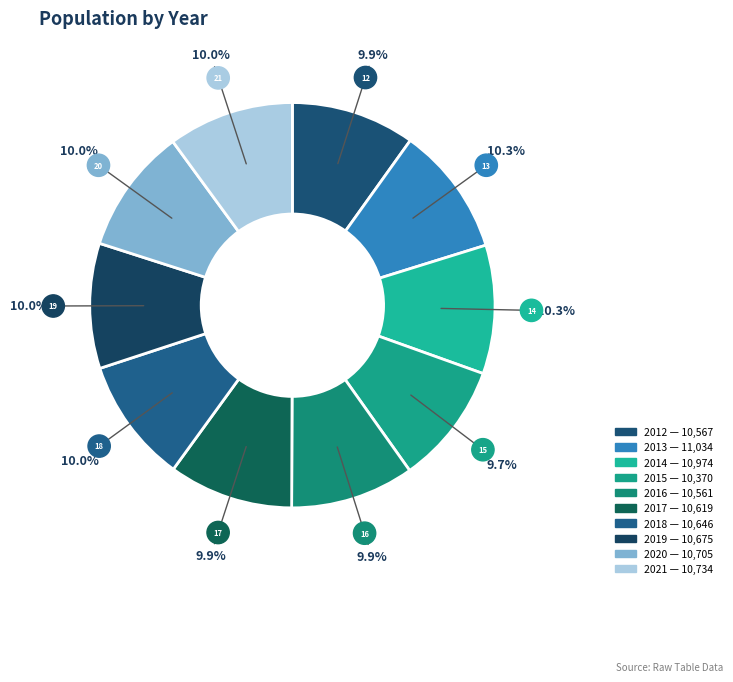

What percentage is the 2018 slice, to the nearest percent?

10%